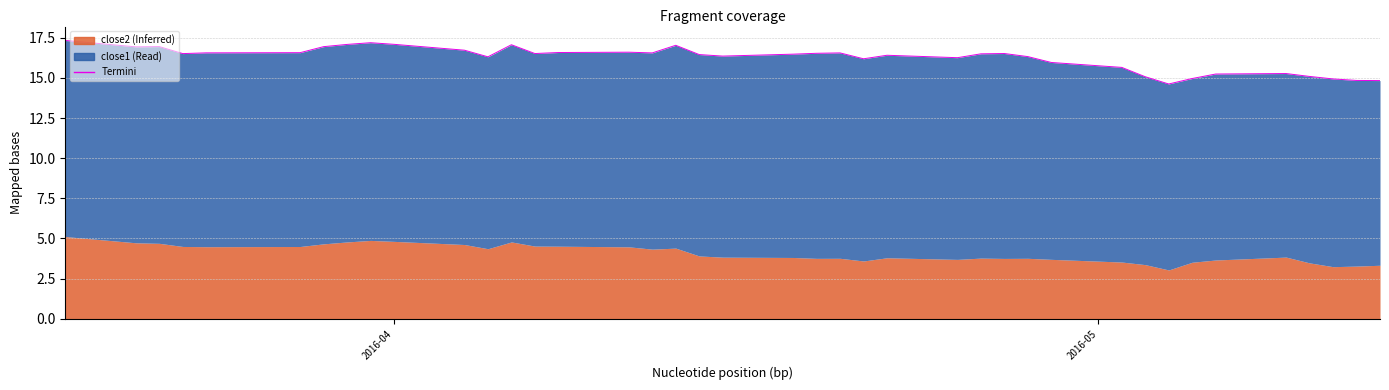

Is it true that the value at 16 is 9.4?

False